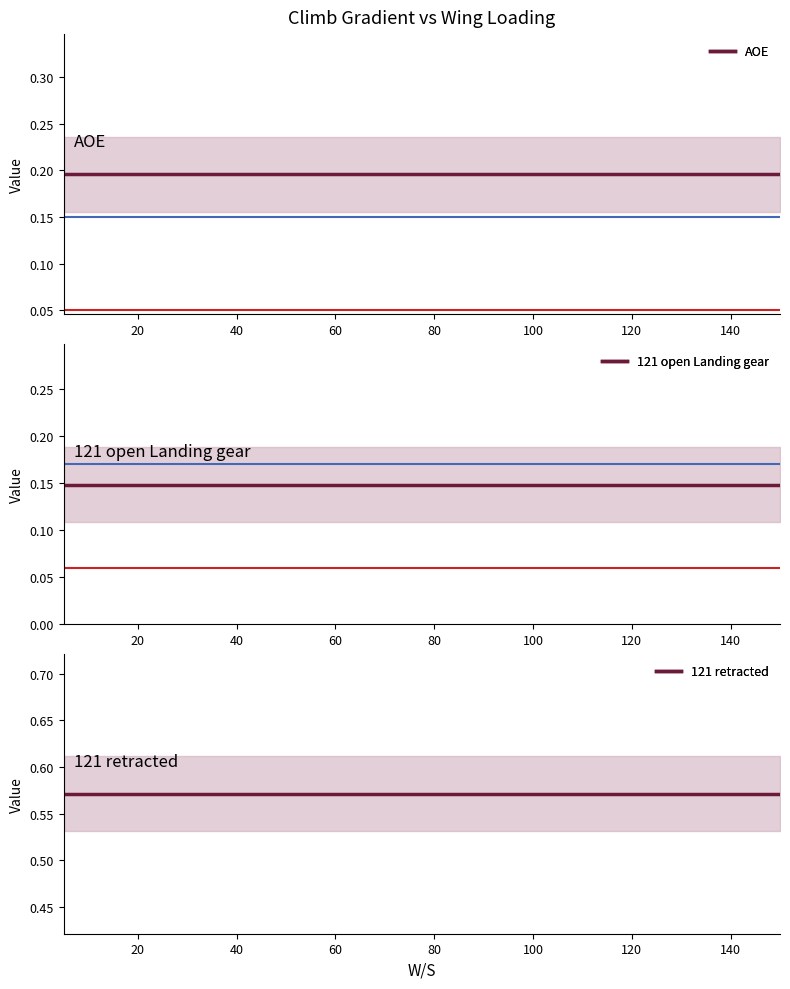

Reading left to right, what are all the values shown in this chart?

AOE: 0.2	0.2	0.2	0.2	0.2	0.2	0.2	0.2	0.2	0.2	0.2	0.2	0.2	0.2	0.2	0.2	0.2	0.2	0.2	0.2	0.2	0.2	0.2	0.2	0.2	0.2	0.2	0.2	0.2	0.2
121 open Landing gear: 0.1	0.1	0.1	0.1	0.1	0.1	0.1	0.1	0.1	0.1	0.1	0.1	0.1	0.1	0.1	0.1	0.1	0.1	0.1	0.1	0.1	0.1	0.1	0.1	0.1	0.1	0.1	0.1	0.1	0.1
121 retracted: 0.6	0.6	0.6	0.6	0.6	0.6	0.6	0.6	0.6	0.6	0.6	0.6	0.6	0.6	0.6	0.6	0.6	0.6	0.6	0.6	0.6	0.6	0.6	0.6	0.6	0.6	0.6	0.6	0.6	0.6